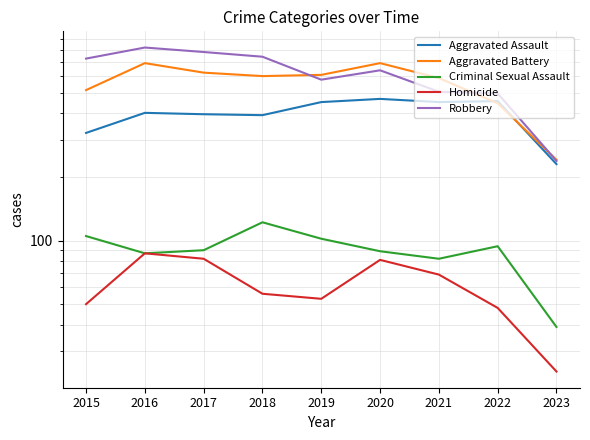

Is the value of Criminal Sexual Assault at 2019 greater than the value of Robbery at 2015?

No